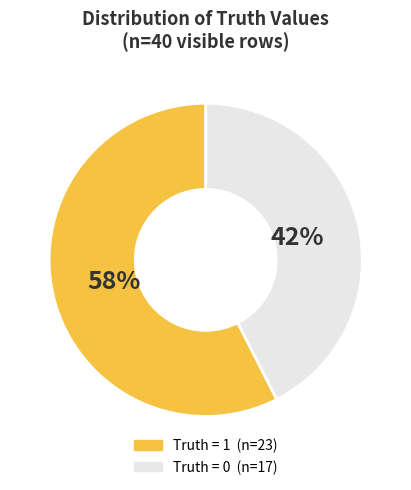

To the nearest percent, what is the average slice percentage?

50%